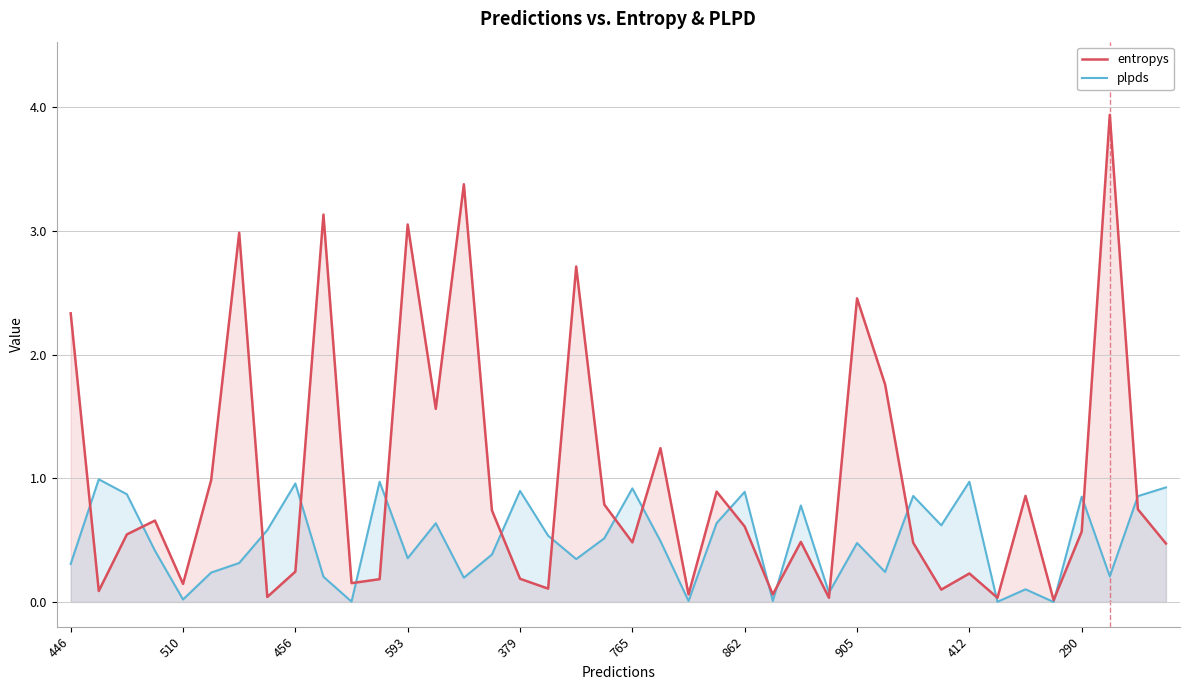

What is the difference between the maximum and minimum values in the plpds series?

1.0